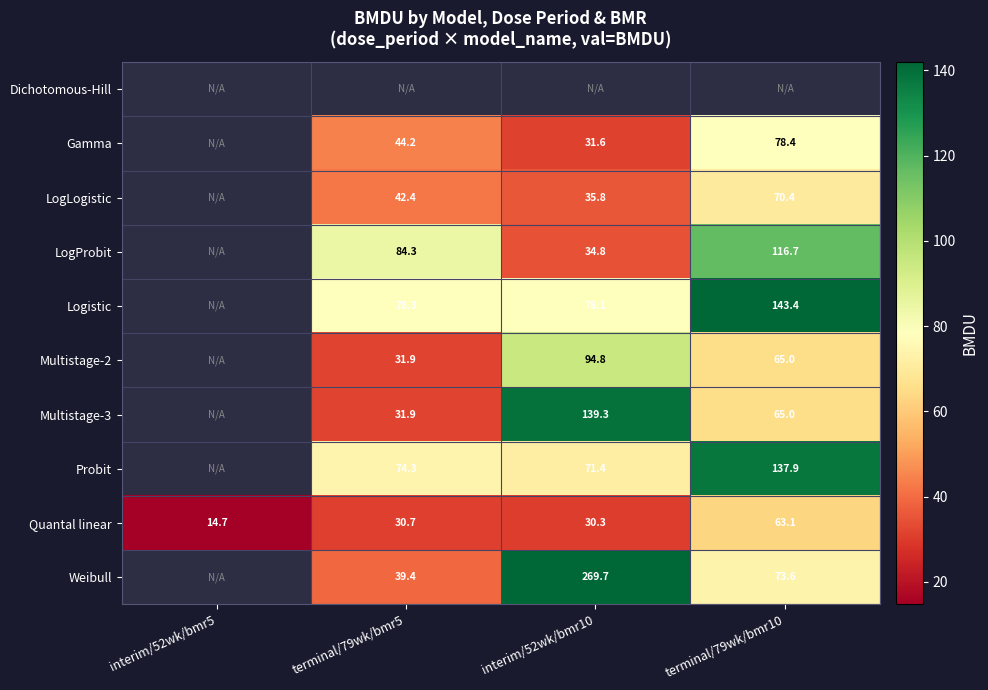

Is the value of LogLogistic at interim/52wk/bmr10 greater than the value of Multistage-3 at terminal/79wk/bmr5?

Yes